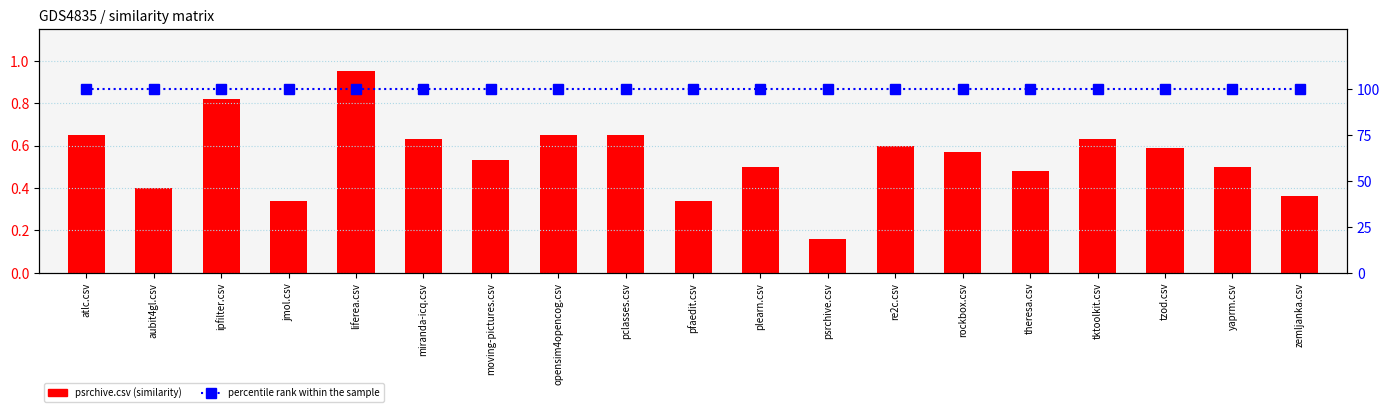

Which has a higher value, zemljanka.csv or miranda-icq.csv?

miranda-icq.csv